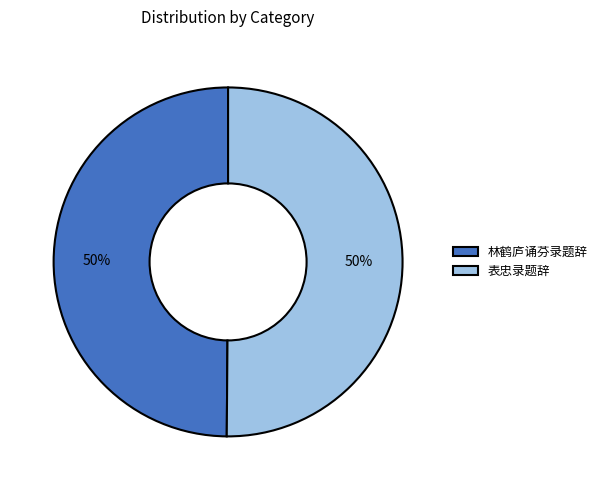

Approximately how many times larger is the value at 表忠录题辞 compared to 林鹤庐诵芬录题辞?

1.0